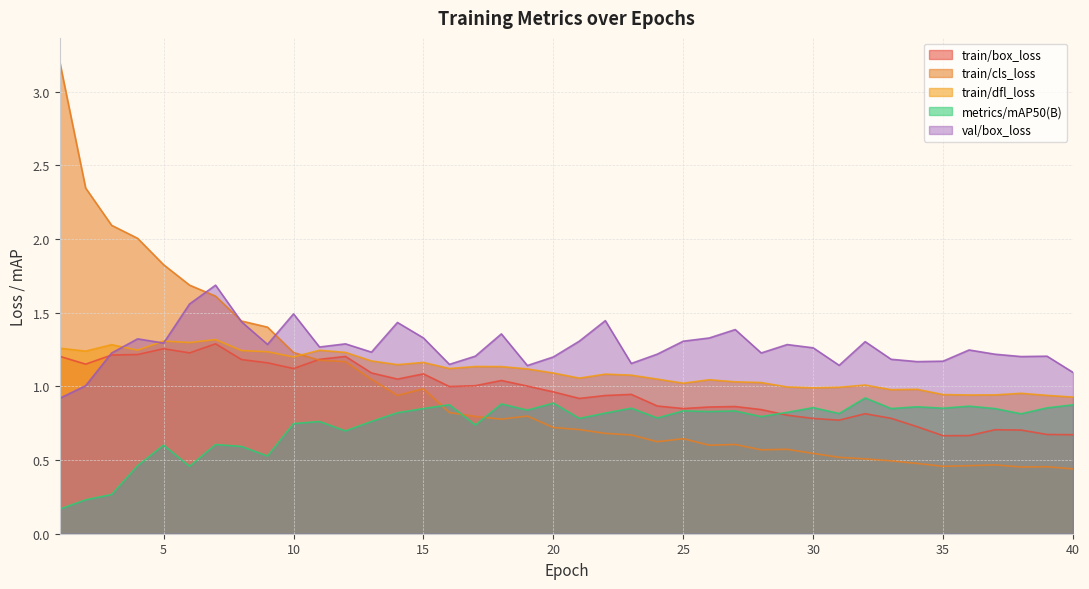

What is the approximate value of train/dfl_loss at 11?

1.2